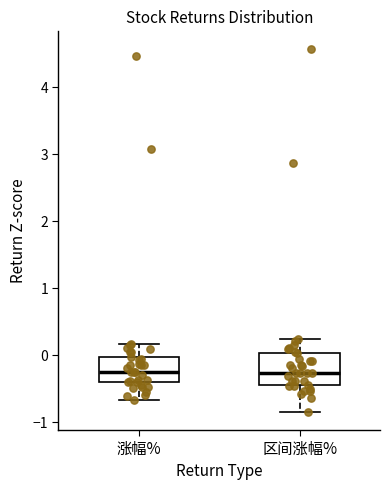

Reading left to right, read every box against the y-axis: the position of its median line, the range the box covers, and the ends of its whiskers. The values are not printed on the chart, so give them approximately, as read against the axis.

涨幅%: median -0.3, box -0.4 to 0.0, whiskers -0.7 to 0.2
区间涨幅%: median -0.3, box -0.4 to 0.0, whiskers -0.8 to 0.2